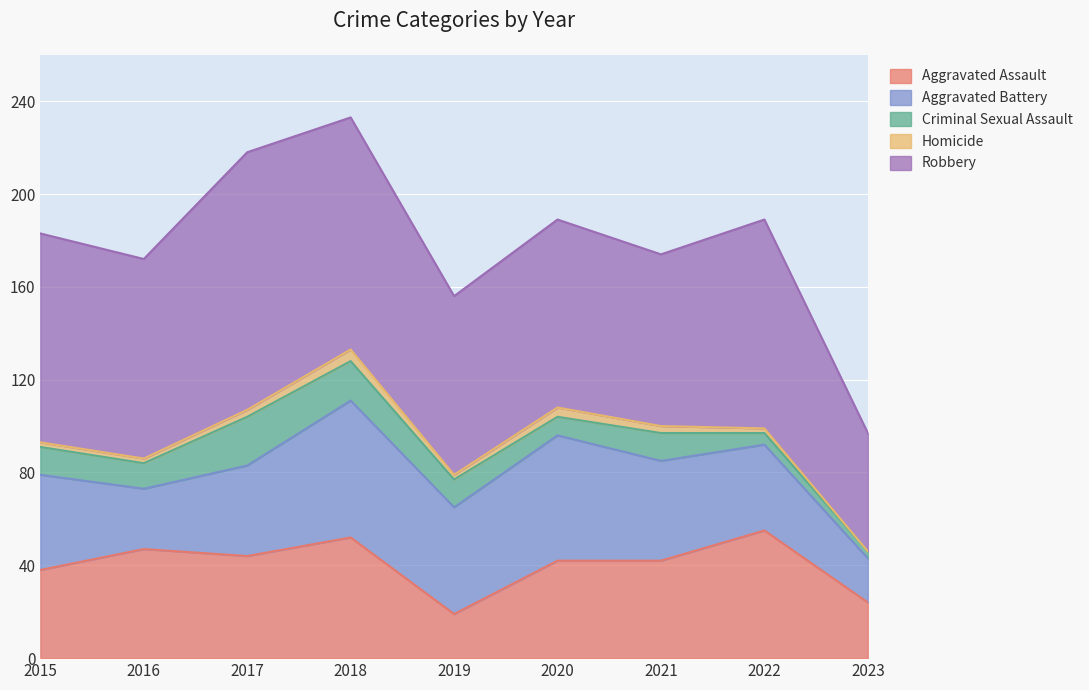

How many interior local valleys does the Criminal Sexual Assault series have?

2